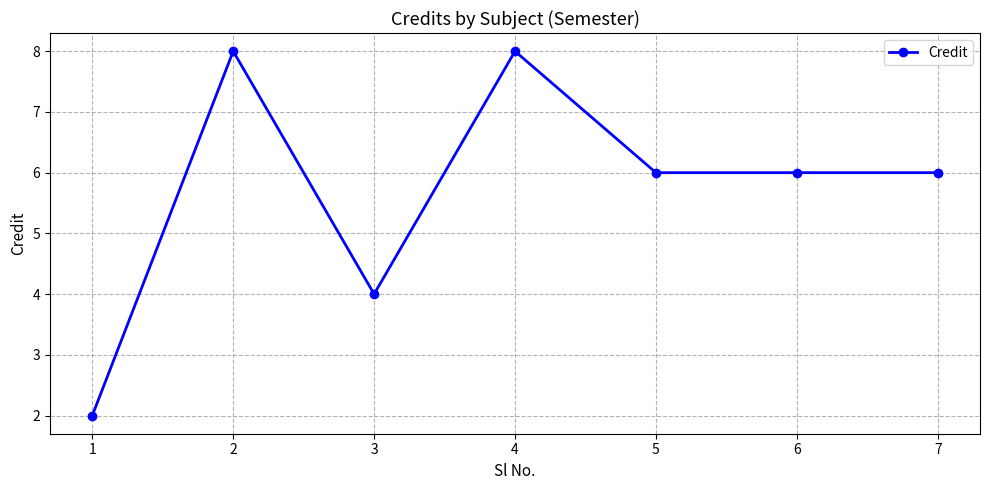

Where does the data first go above 6?

2